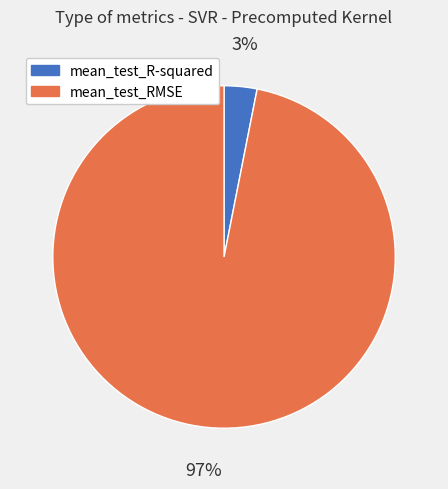

How many segments does this pie chart have?

2